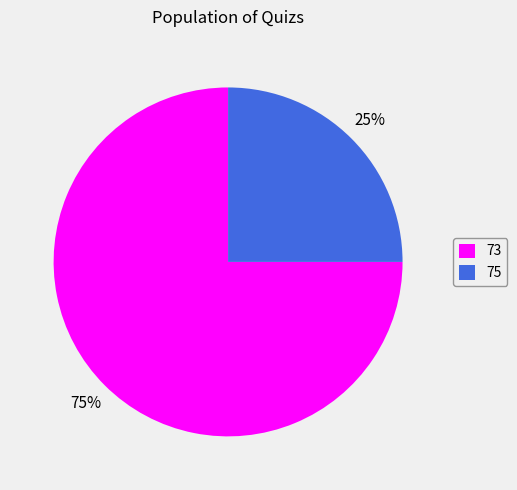

How many slices are in this pie chart?

2